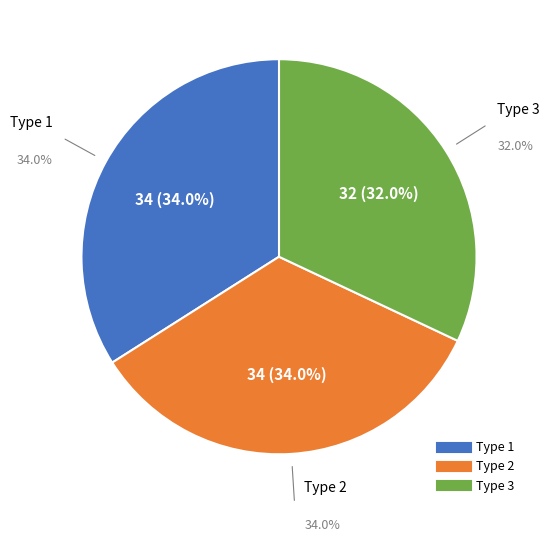

Which has a higher value, Type 3 or Type 1?

Type 1